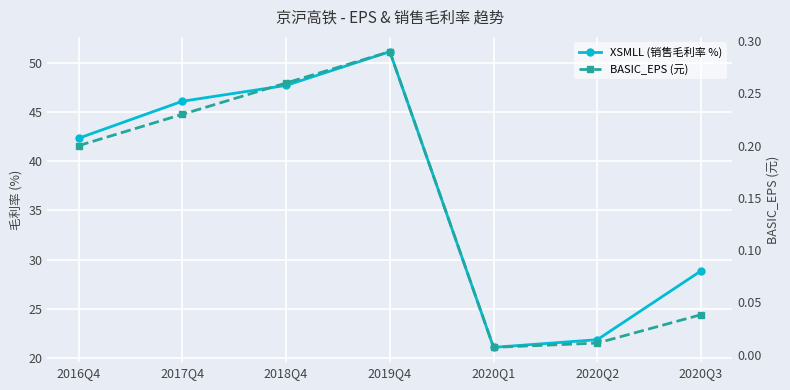

Reading left to right, what are all the values shown in this chart?

XSMLL (销售毛利率 %): 2016Q4=42.3	2017Q4=46.1	2018Q4=47.7	2019Q4=51.1	2020Q1=21.1	2020Q2=21.9	2020Q3=28.9
BASIC_EPS (元): 2016Q4=0.2	2017Q4=0.2	2018Q4=0.3	2019Q4=0.3	2020Q1=0.0	2020Q2=0.0	2020Q3=0.0